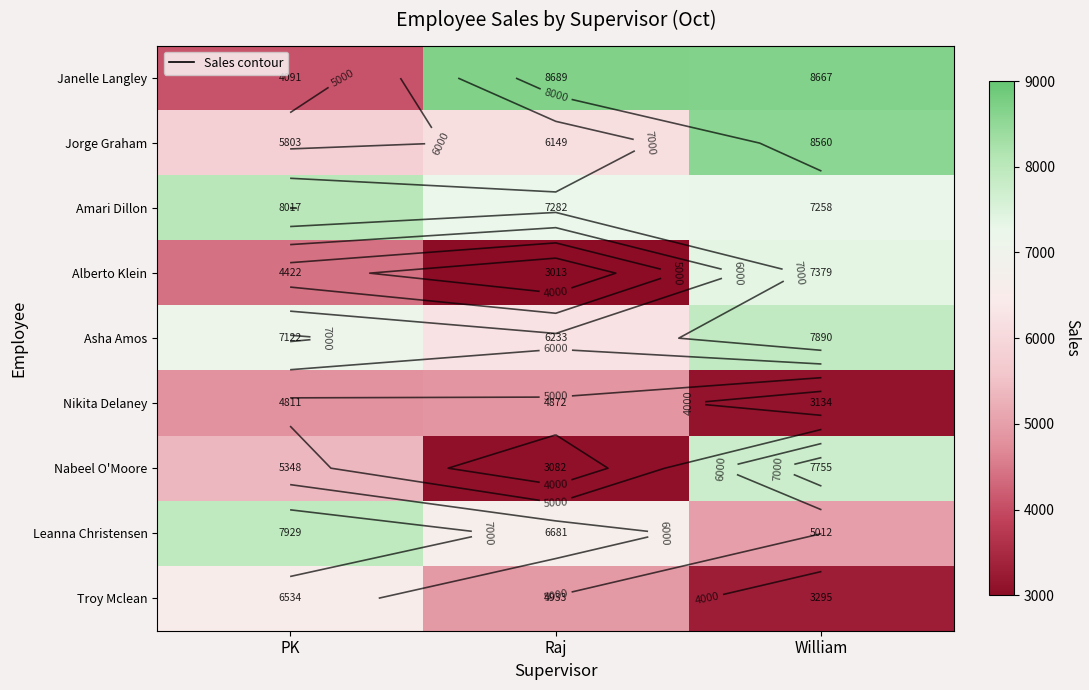

What is the difference between the maximum and minimum values in the Leanna Christensen series?

2917